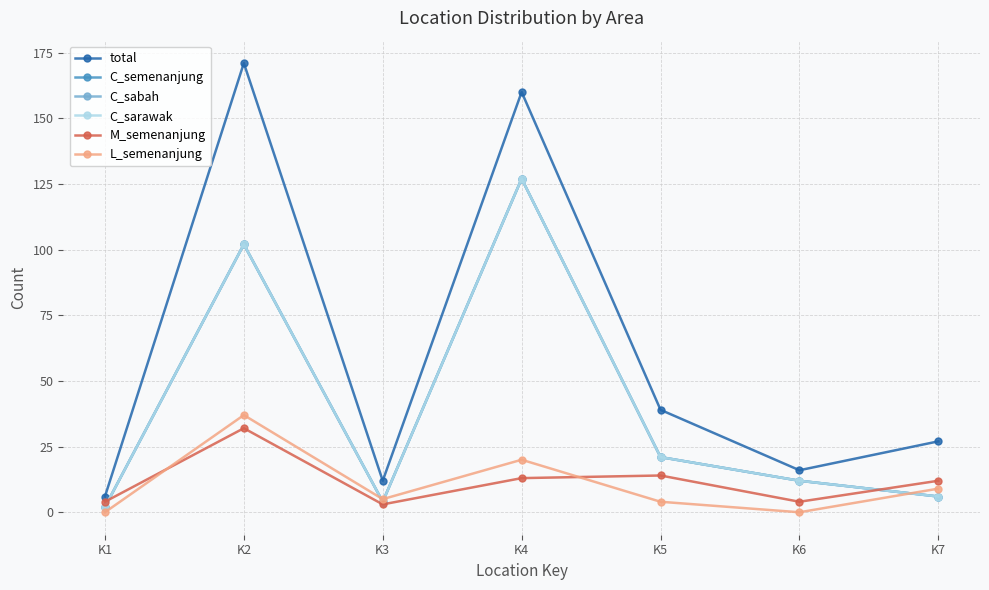

Which has a higher value, K7 or K5?

K5